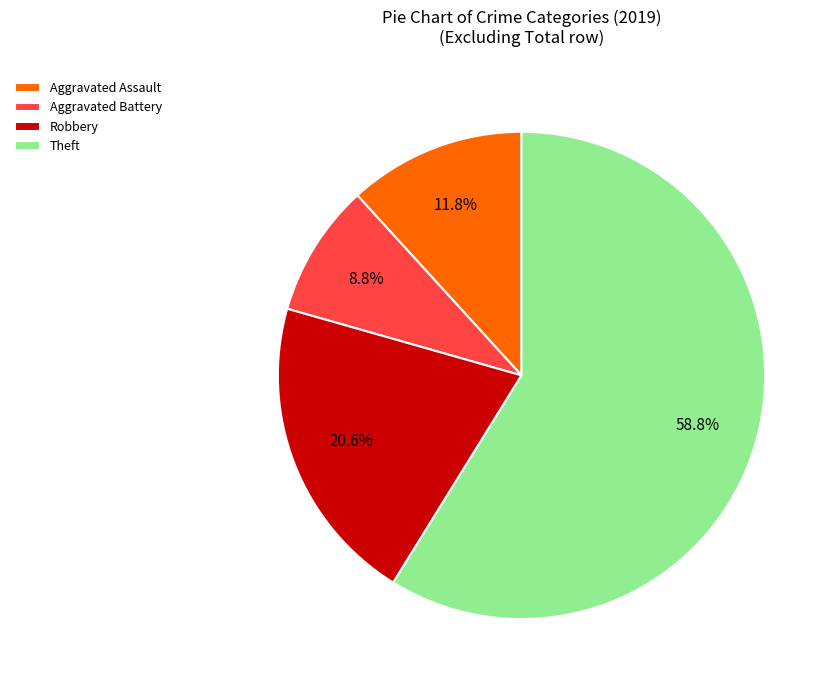

Rank the categories by value from lowest to highest.

Aggravated Battery, Aggravated Assault, Robbery, Theft